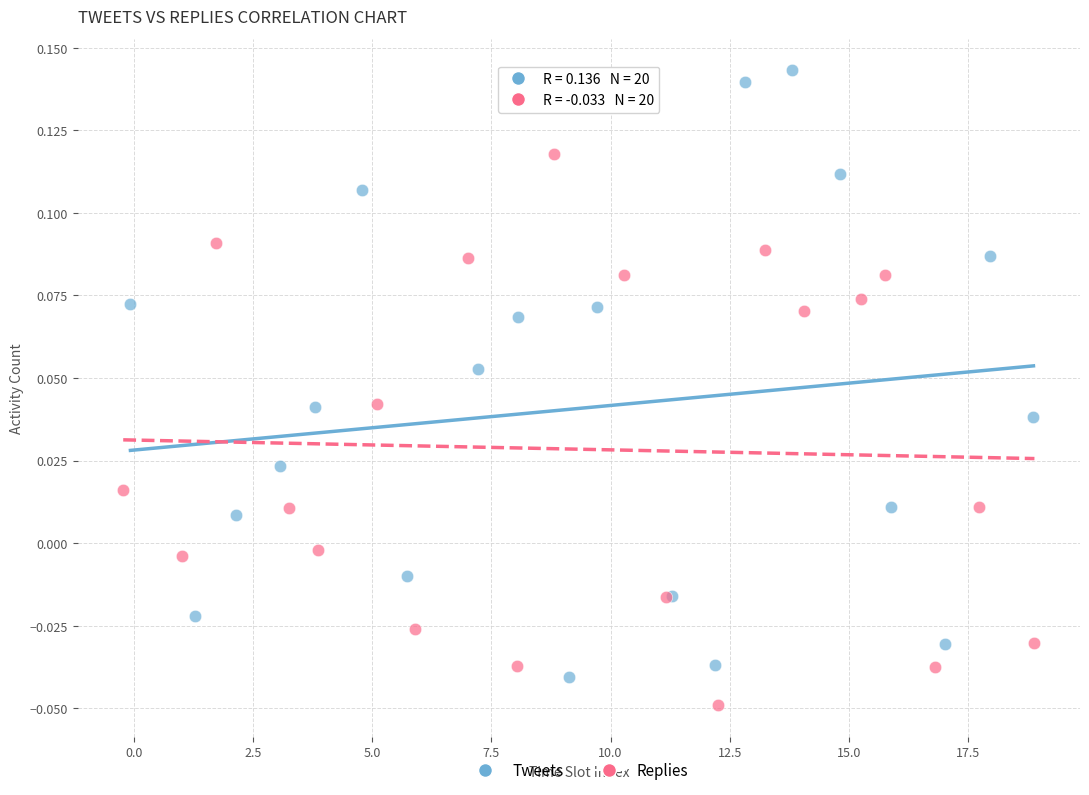

Which series reaches the maximum Y coordinate?

Tweets